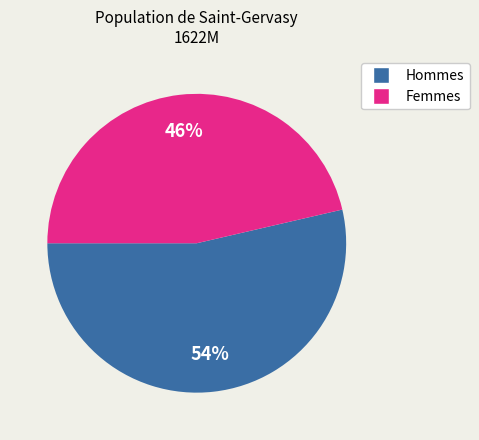

Is there any slice that represents more than half of the pie?

Yes